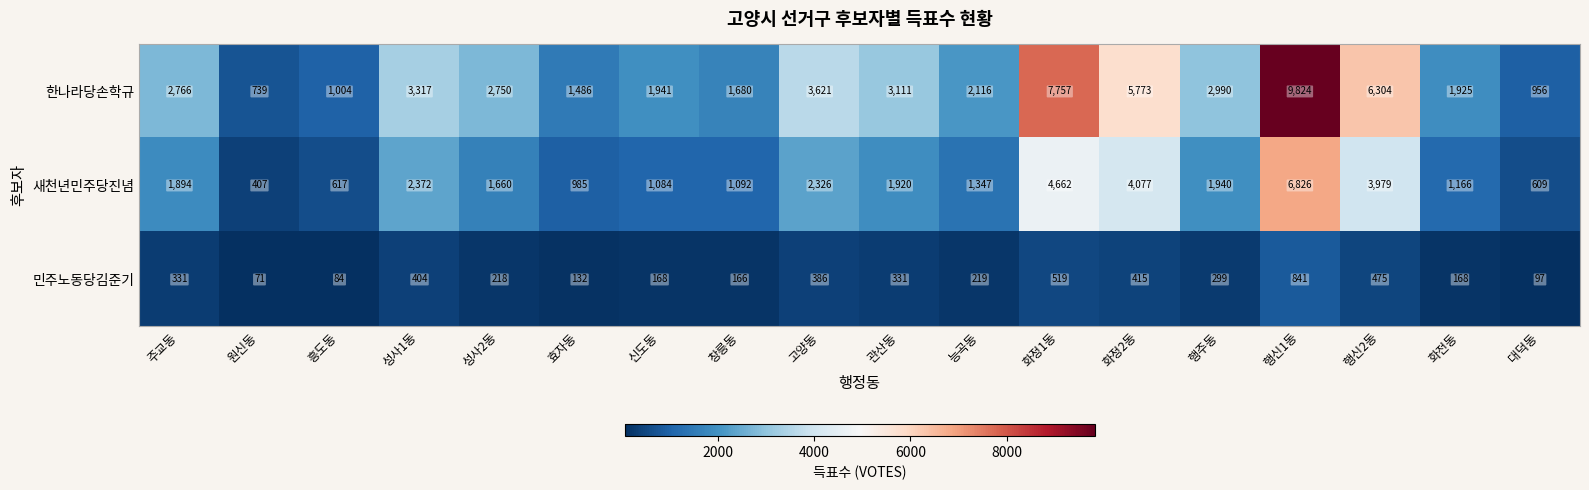

What is the smallest value displayed?

71